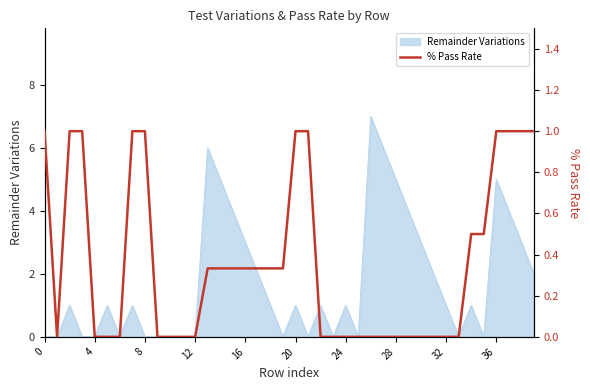

The value at 37 is 0.3. True or false?

False